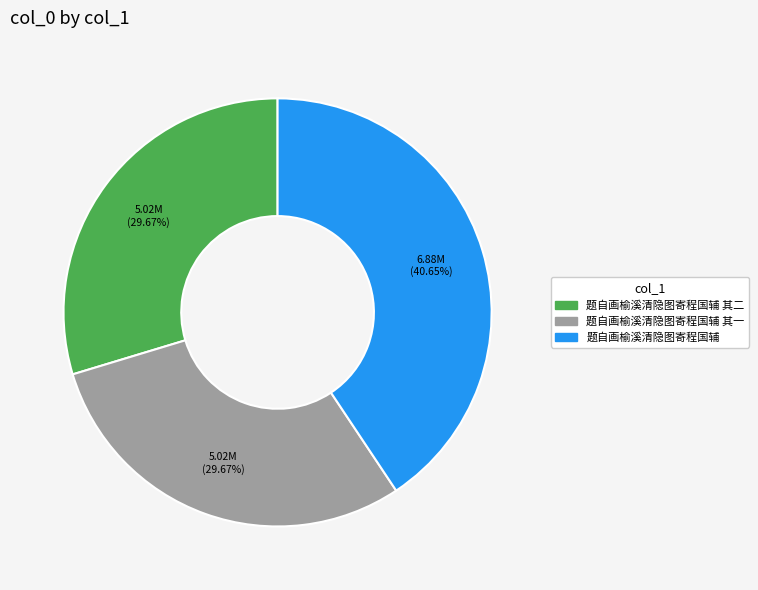

To the nearest percent, what is the average slice percentage?

33%